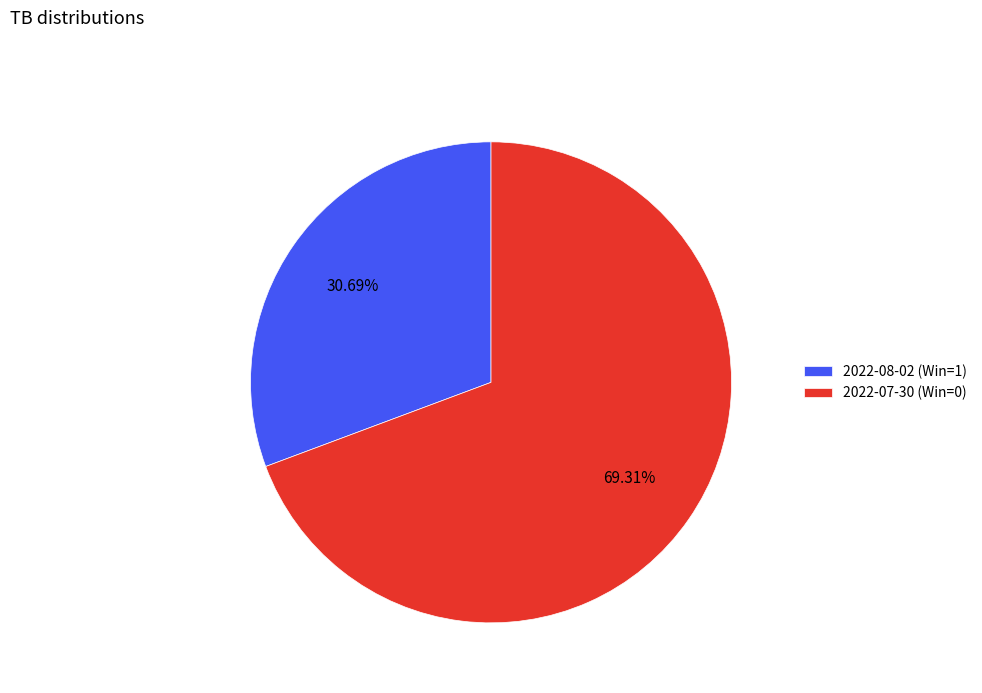

To the nearest percent, what percentage of the pie is 2022-07-30 (Win=0)?

69%